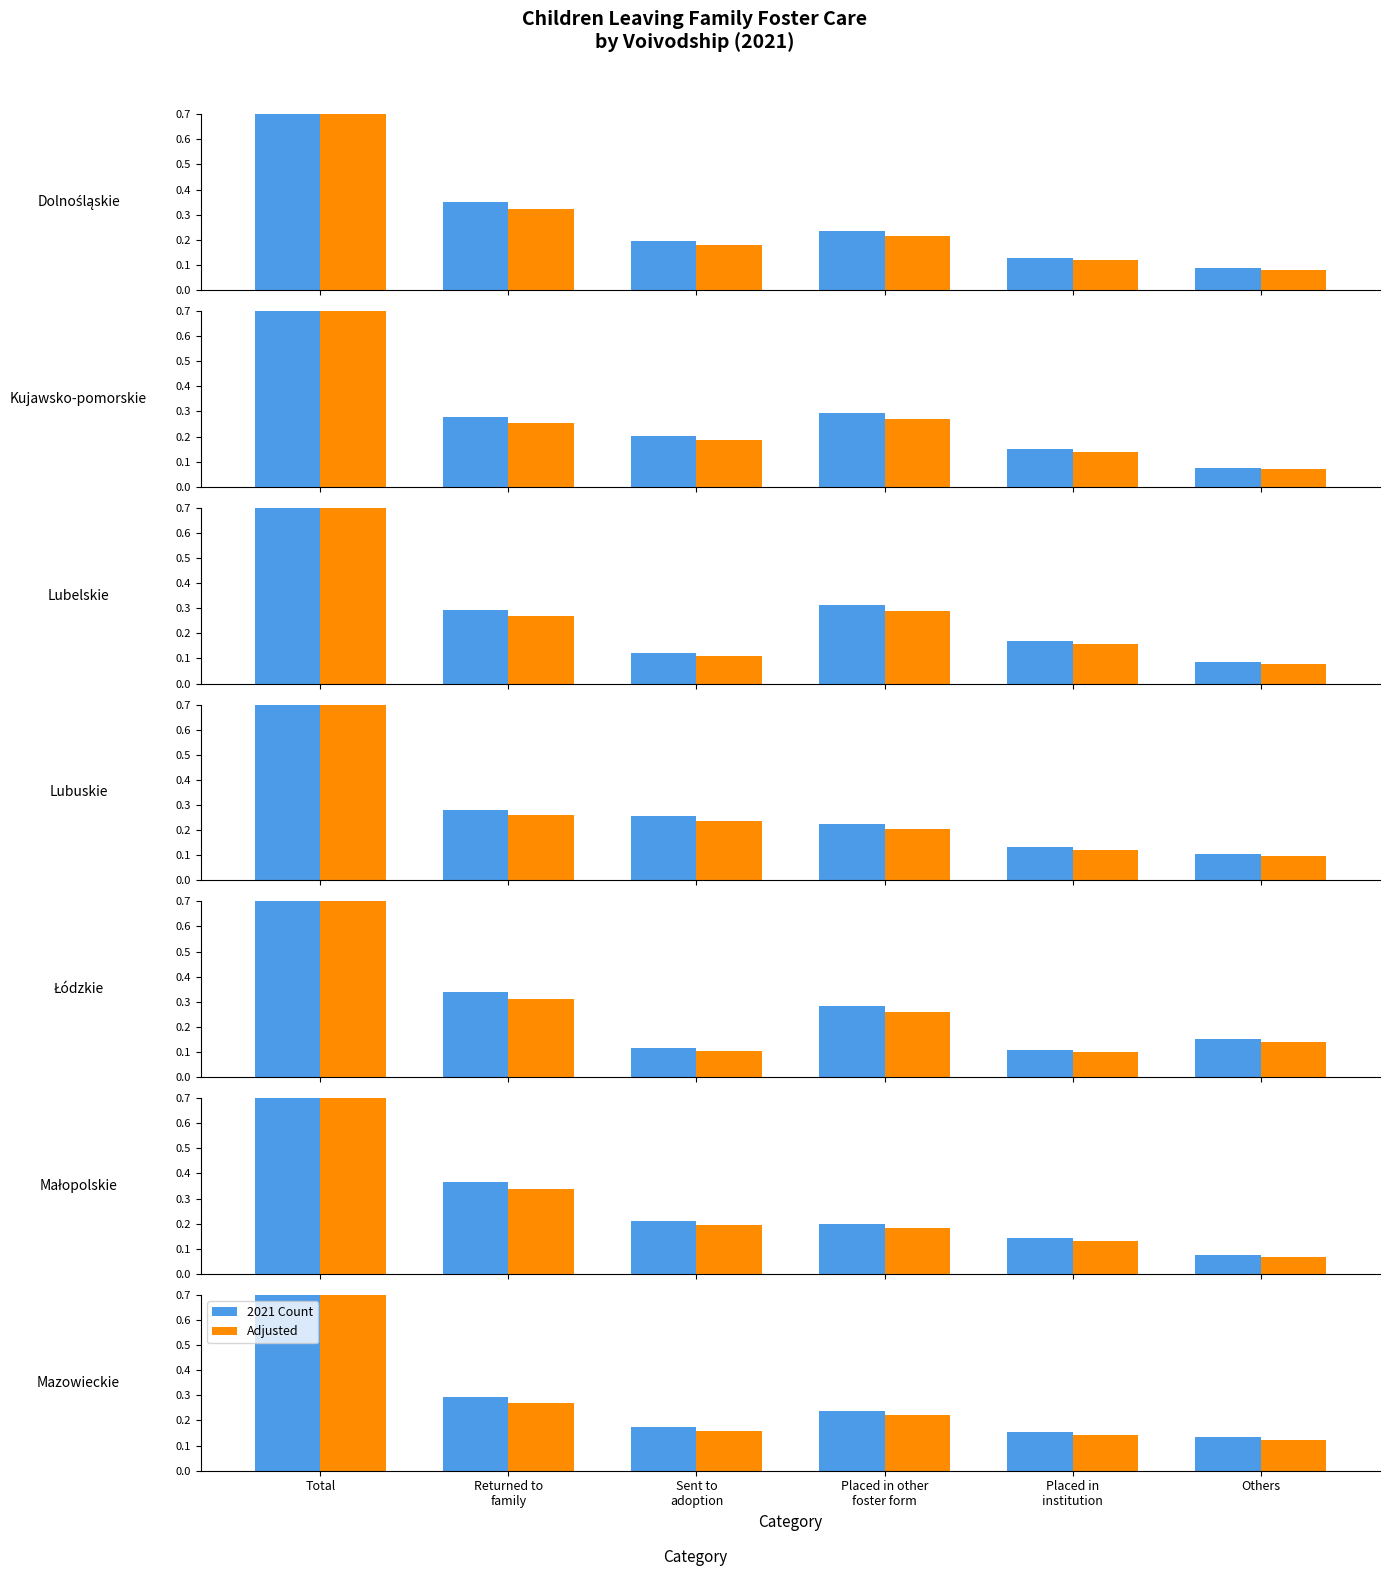

What position from the left is Others?

6